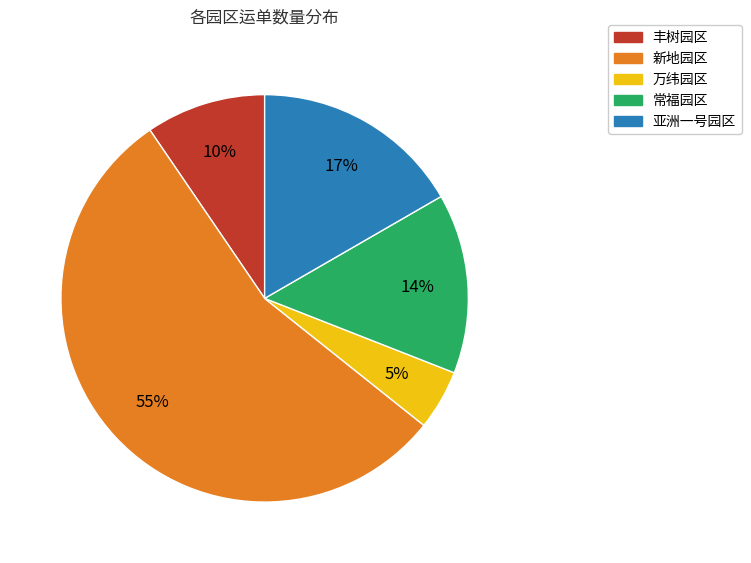

Which category accounts for the majority?

新地园区